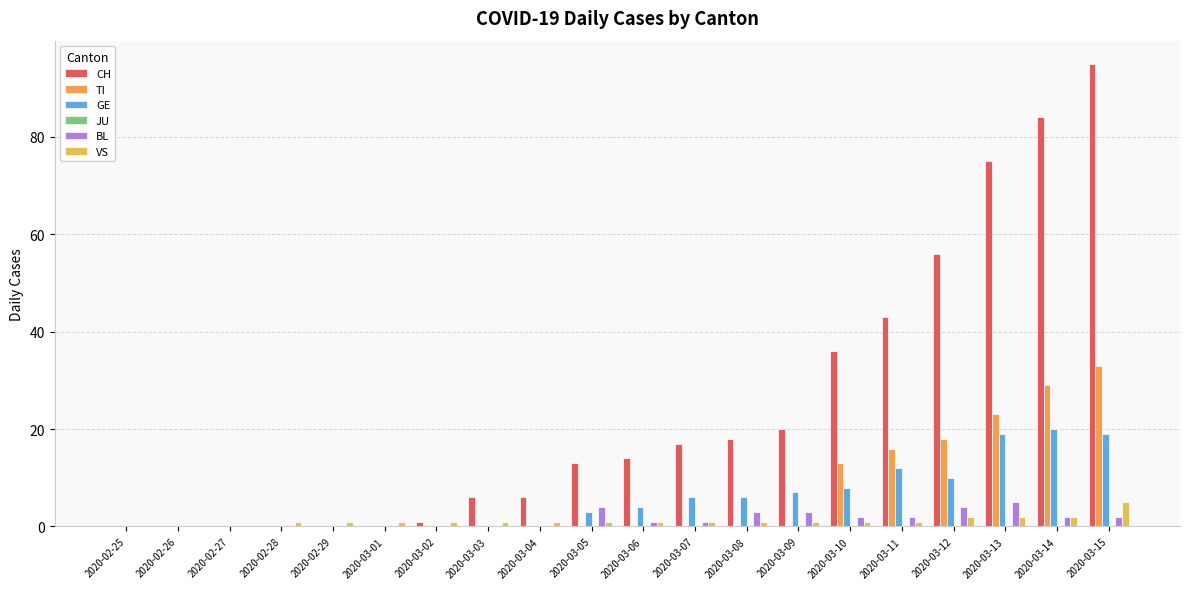

What is the difference between the second highest and second lowest values in the TI series?

29